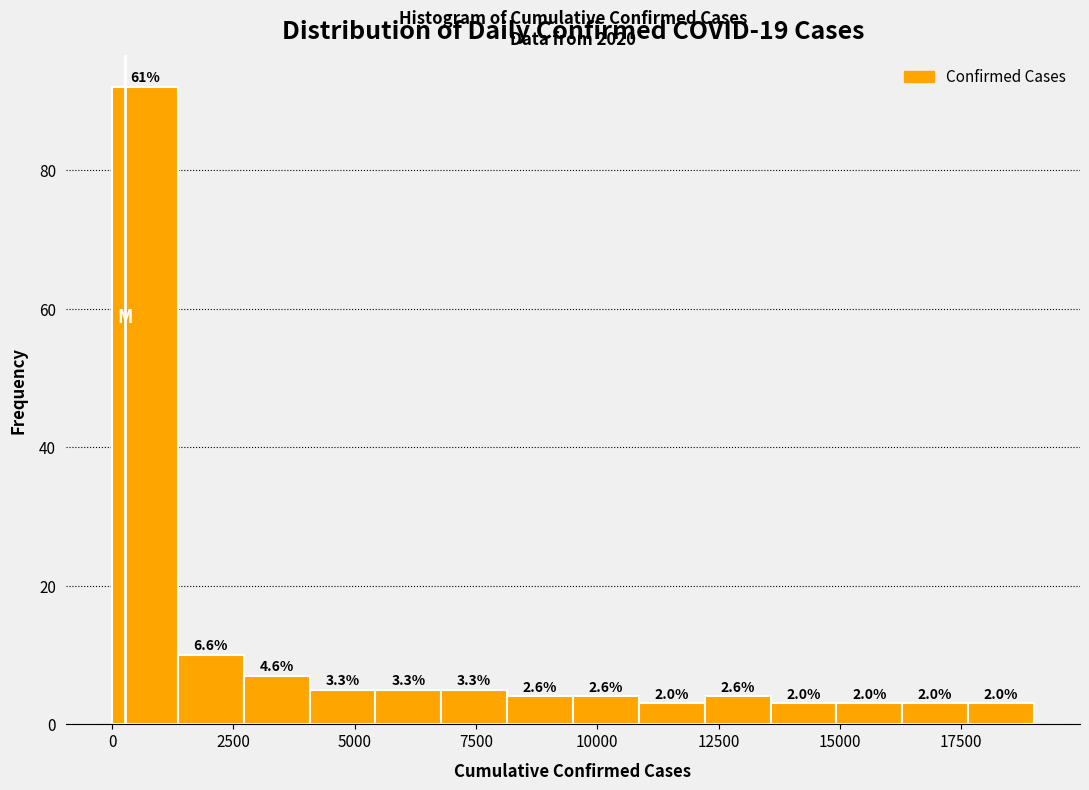

Read against the x-axis, roughly where is the centre of the tallest bar?

500